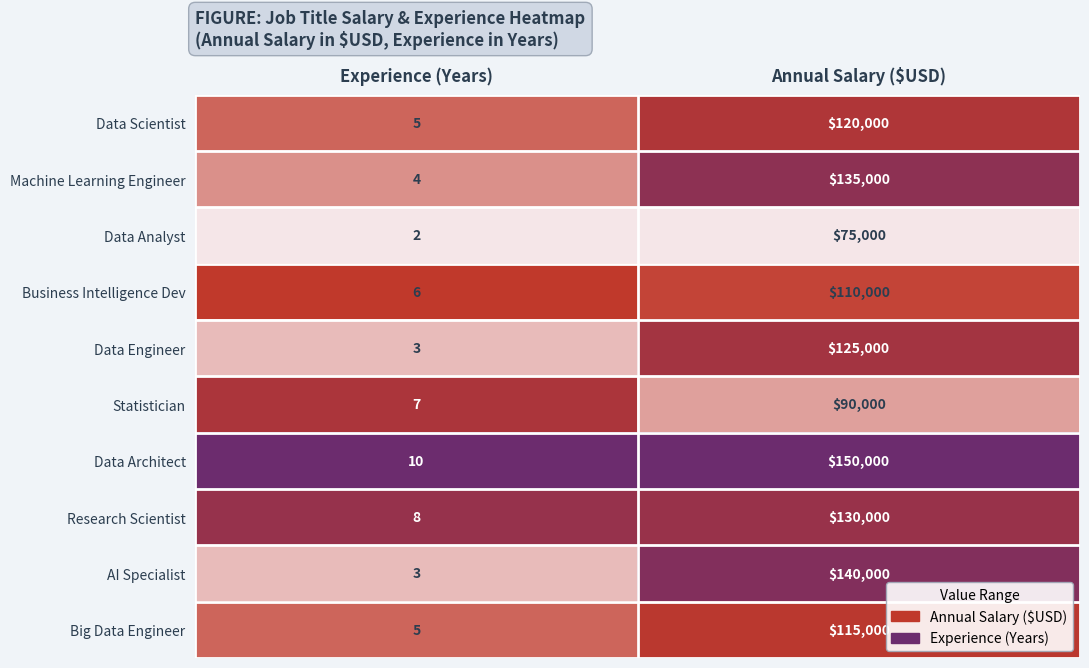

Which category has the lowest value across all series?

Experience (Years)